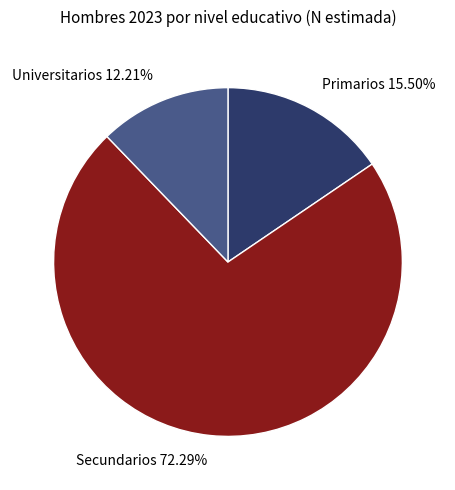

The Universitarios slice represents 12% of the pie. True or false?

True